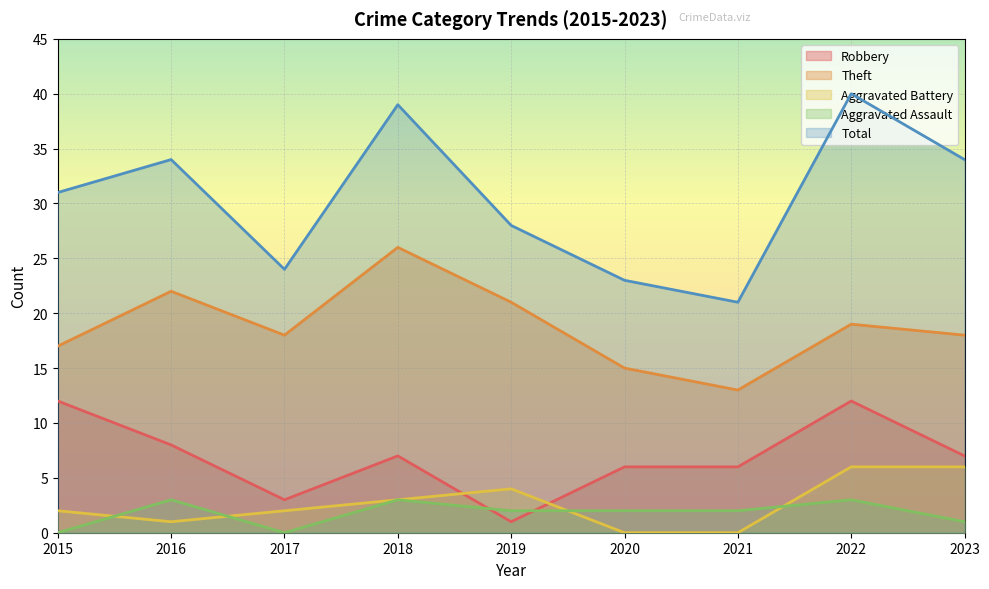

In Theft, how many points are higher than both neighbors (excluding endpoints)?

3